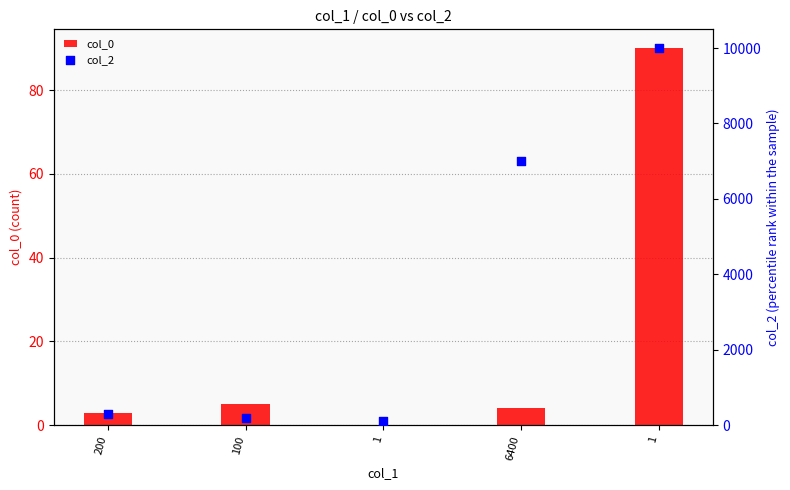

What are all the series names shown in the legend?

col_0, col_2